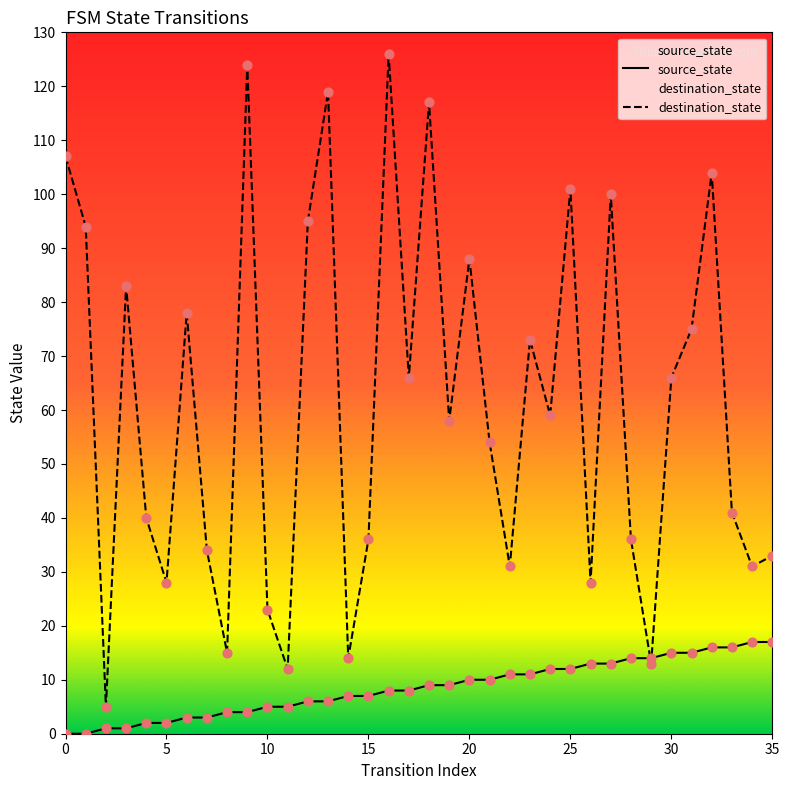

What are all the series names shown in the legend?

source_state, destination_state